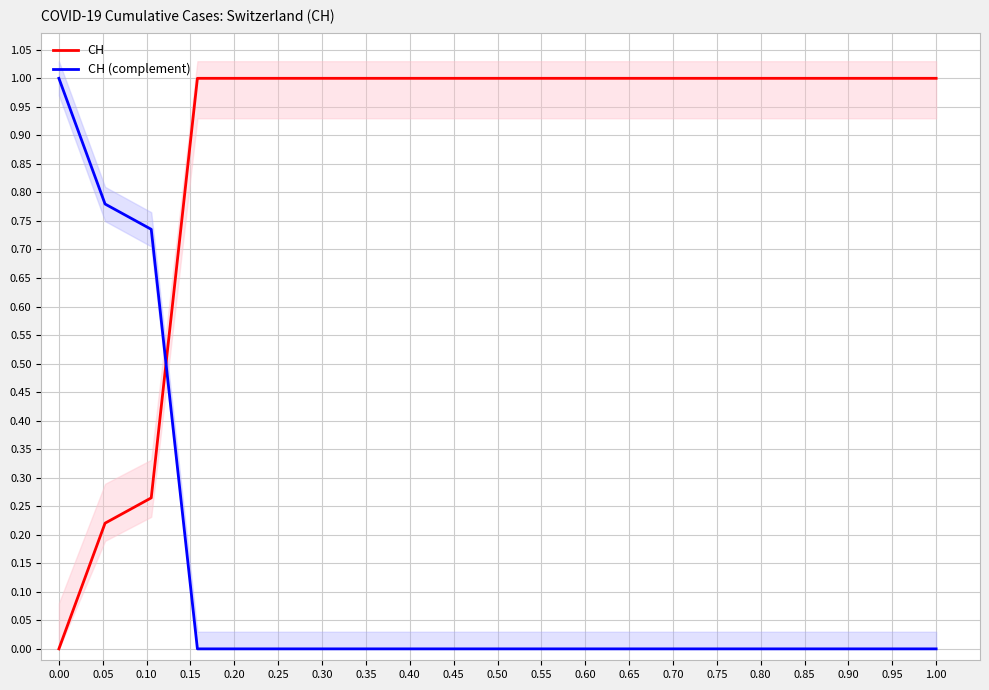

The CH (complement) series shows 1.0 at 0.00. True or false?

True